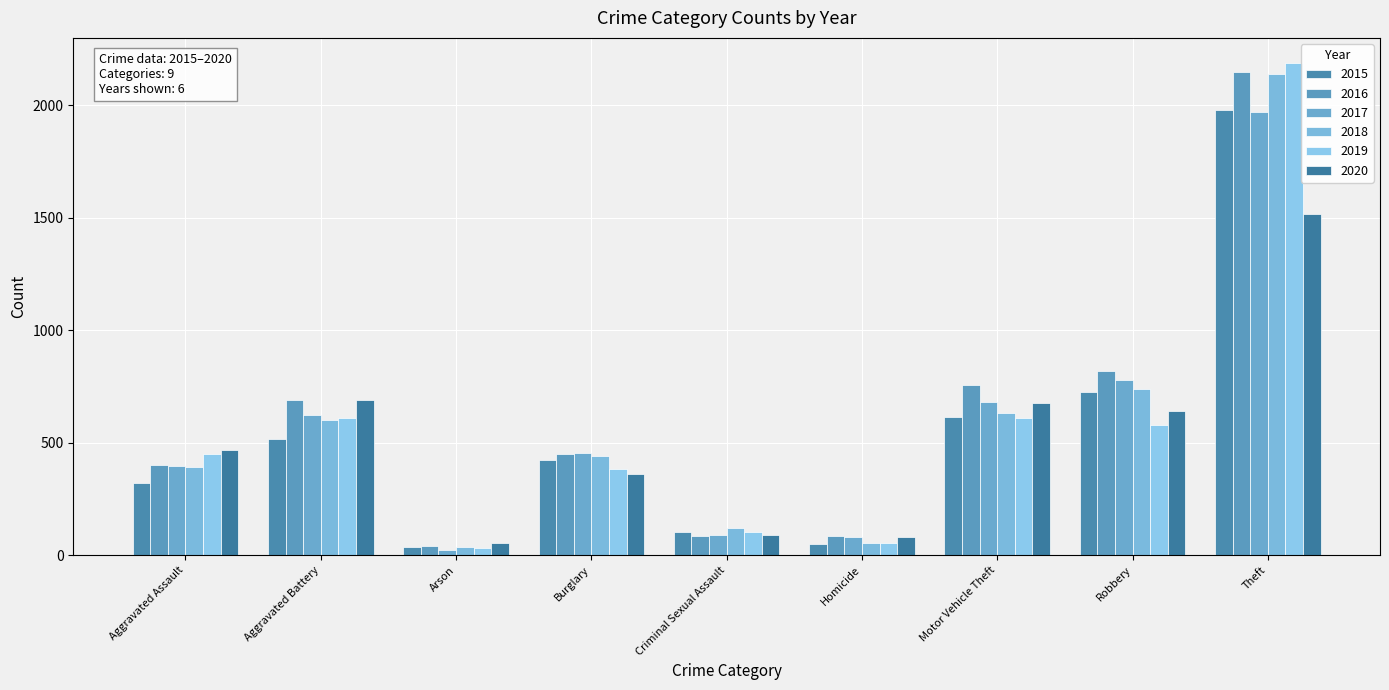

Where is 2020 nearest to the value 786?

Aggravated Battery